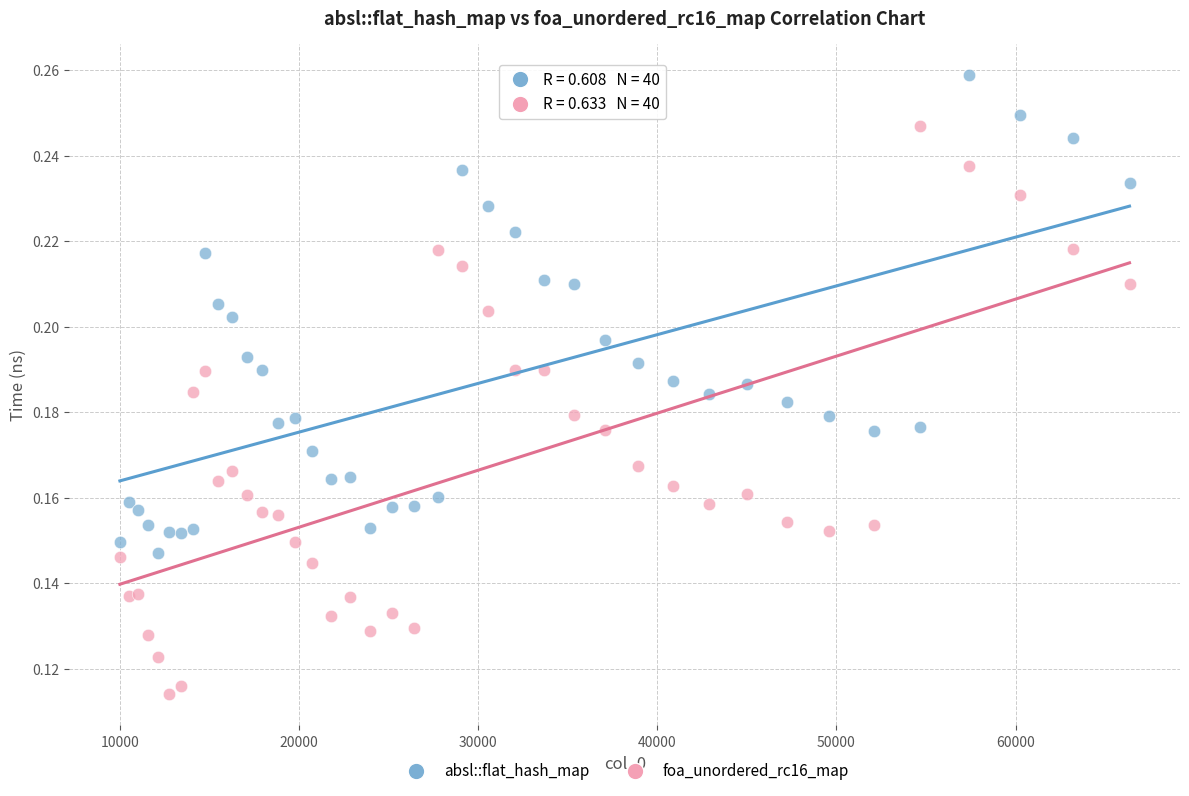

Which series has the largest Y range (max minus min)?

foa_unordered_rc16_map